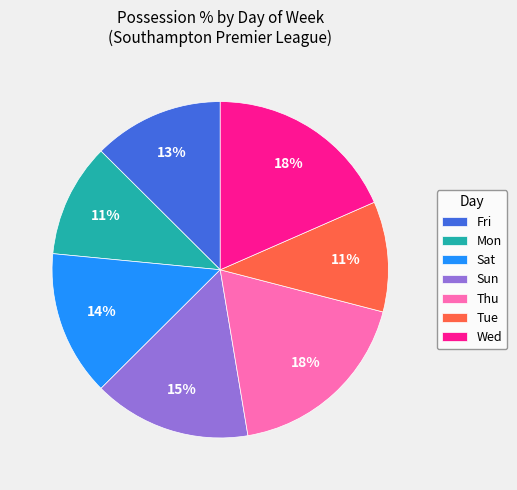

Is there any slice that represents more than half of the pie?

No